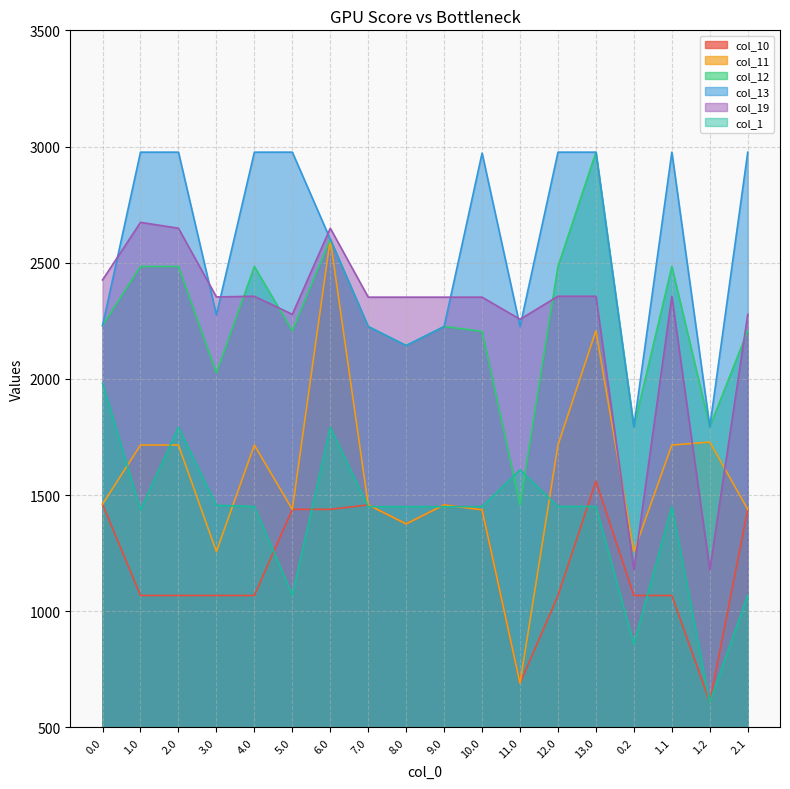

In col_13, how many points are lower than both neighbors (excluding endpoints)?

5